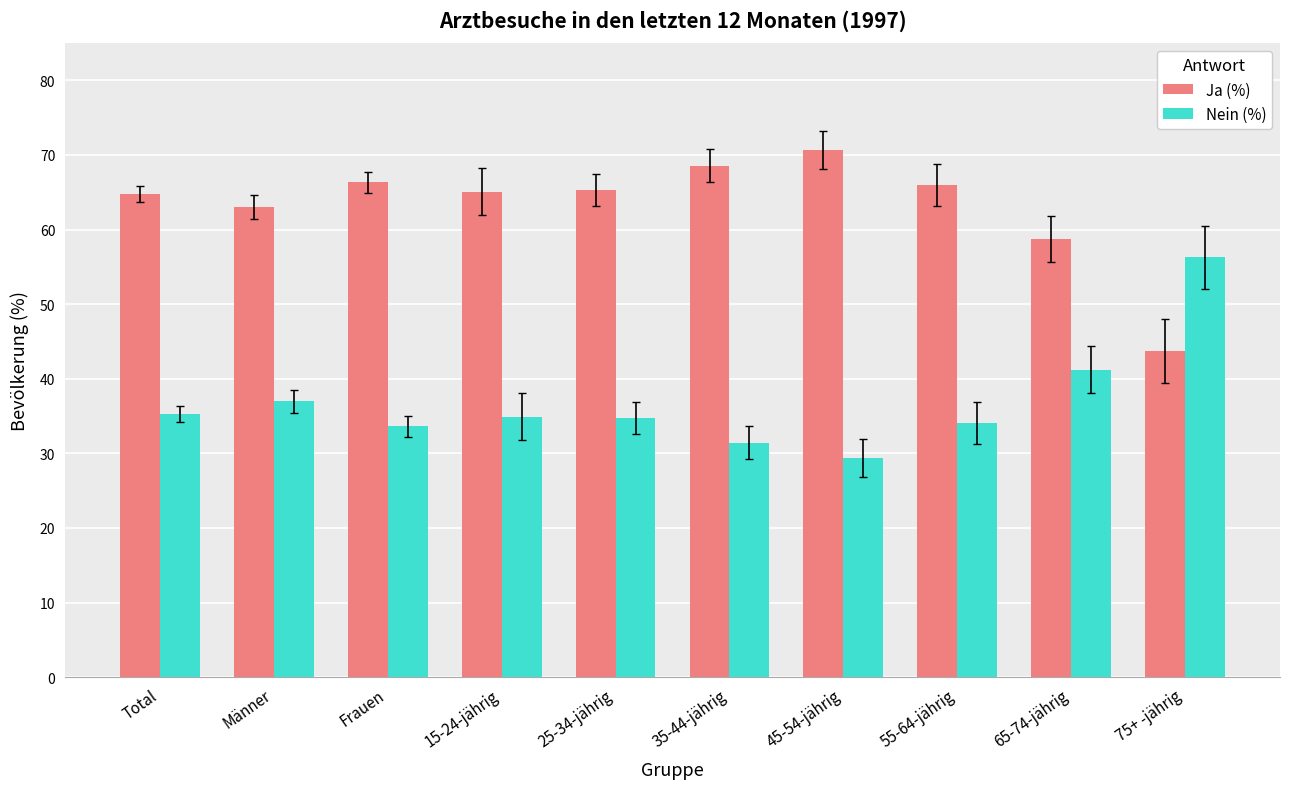

Where does the Nein (%) series first go above 34?

Total